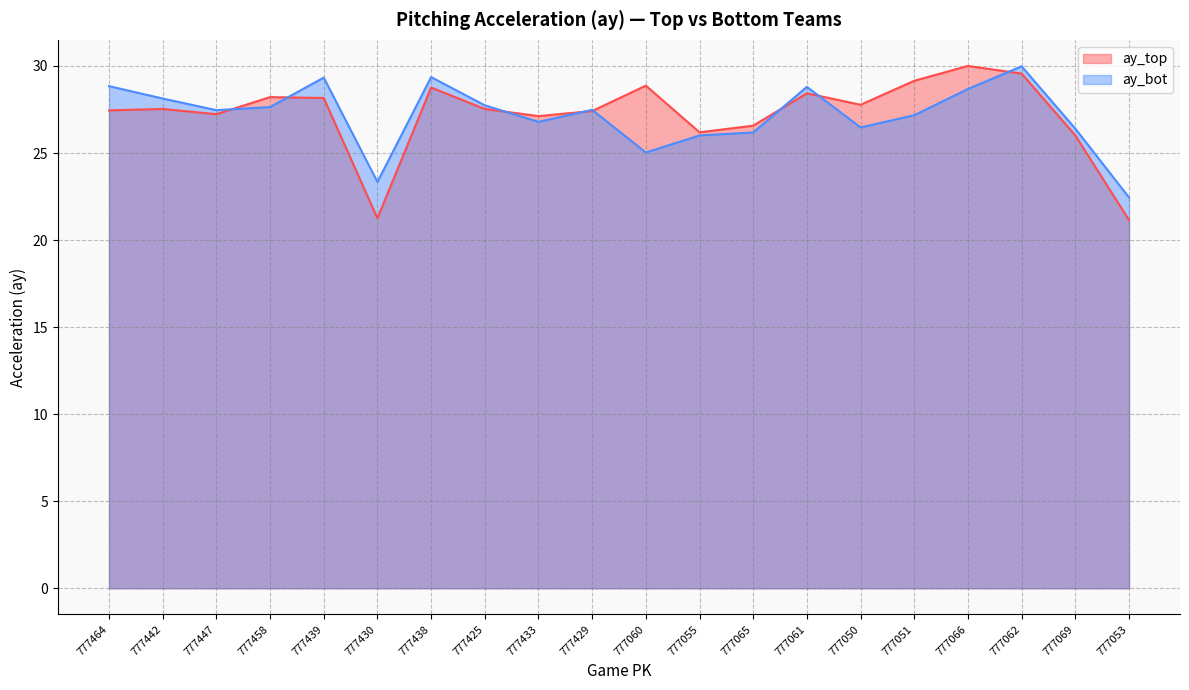

Where does the ay_bot series first go above 27?

777464